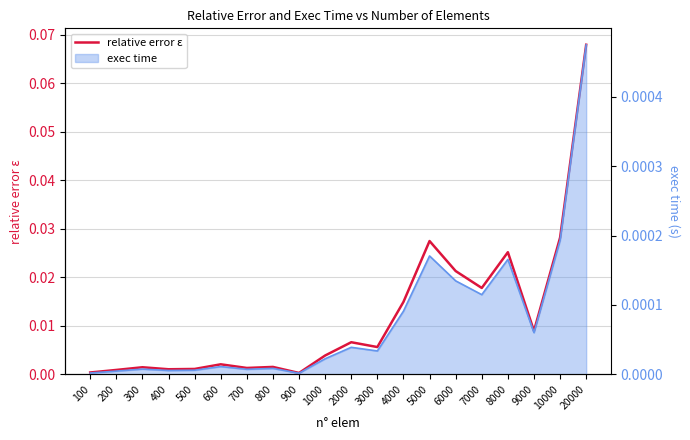

Reading left to right, transcribe all the data shown in this chart.

100=0.0	200=0.0	300=0.0	400=0.0	500=0.0	600=0.0	700=0.0	800=0.0	900=0.0	1000=0.0	2000=0.0	3000=0.0	4000=0.0	5000=0.0	6000=0.0	7000=0.0	8000=0.0	9000=0.0	10000=0.0	20000=0.1